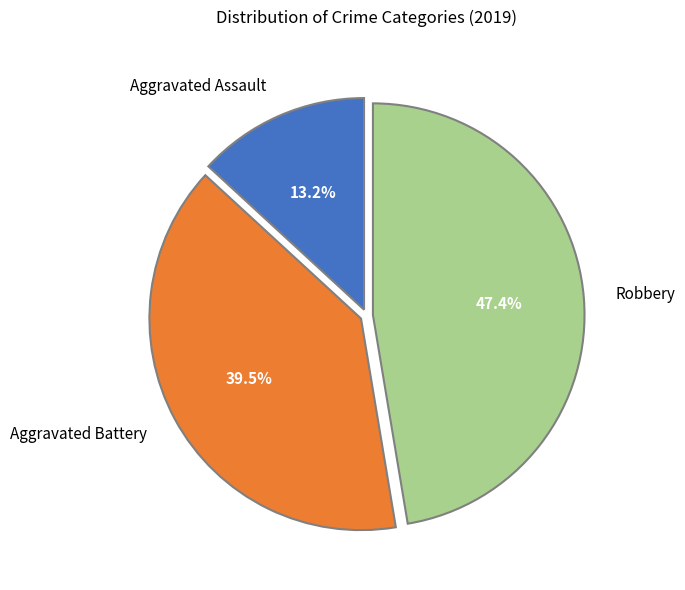

Does Aggravated Battery represent more than half of the total?

No